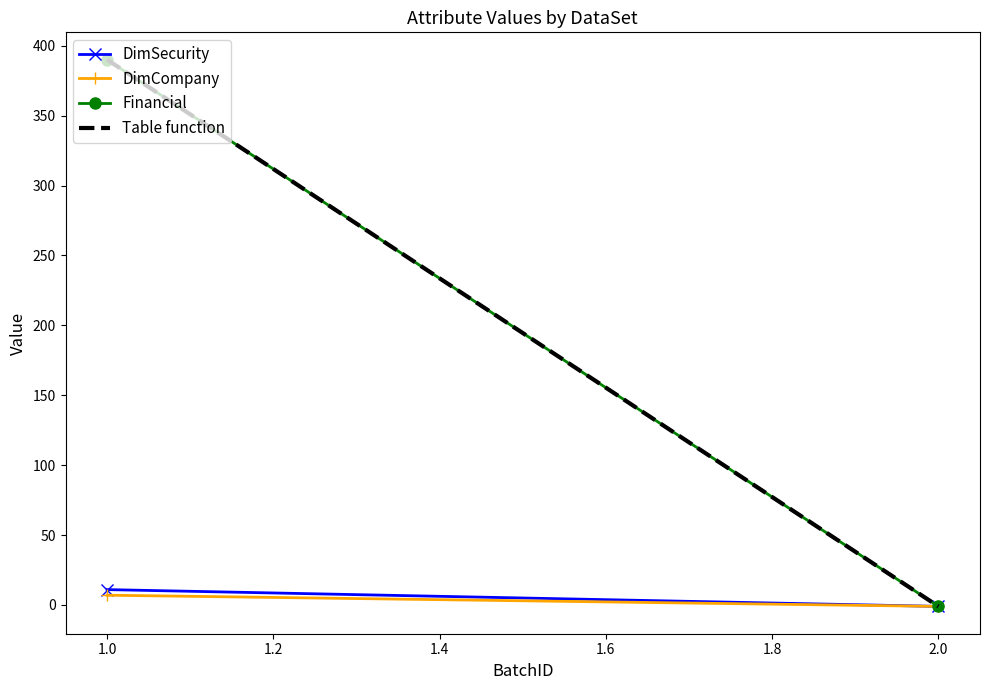

How many negative values does the Table function series have?

1